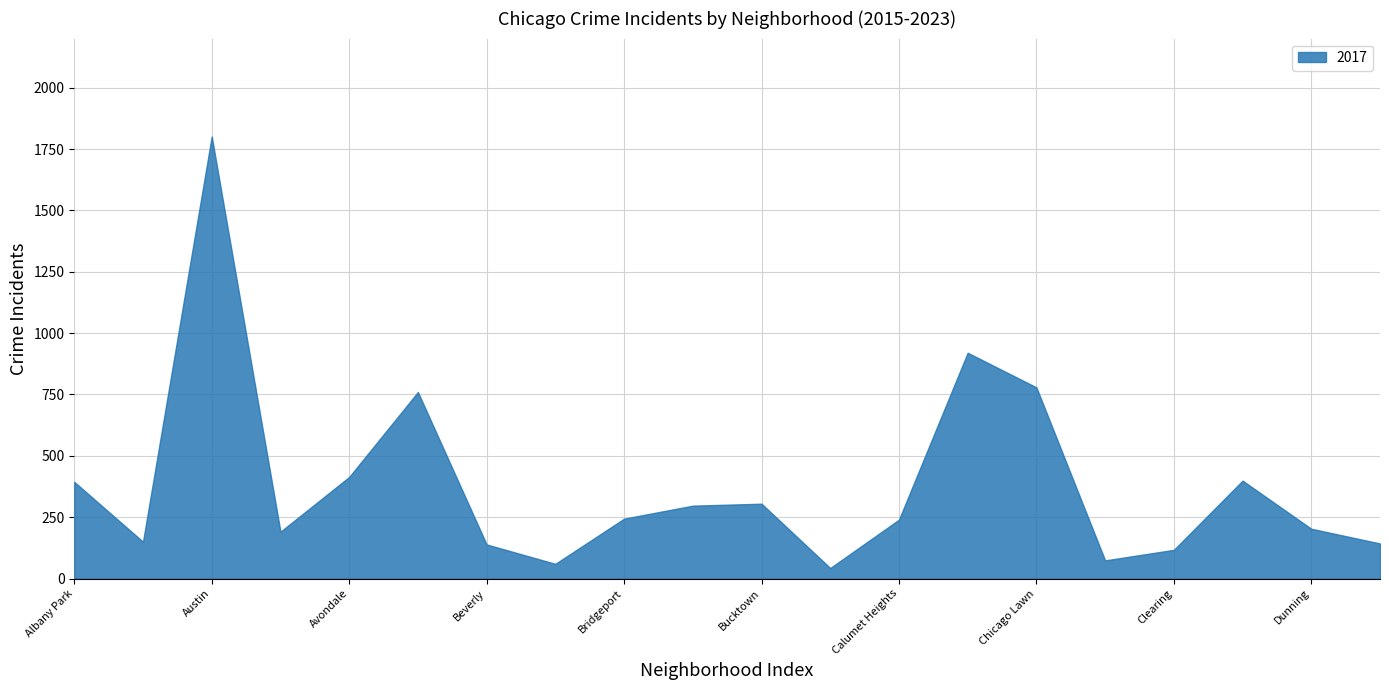

What is the label of the 20th point from the left?

East Side